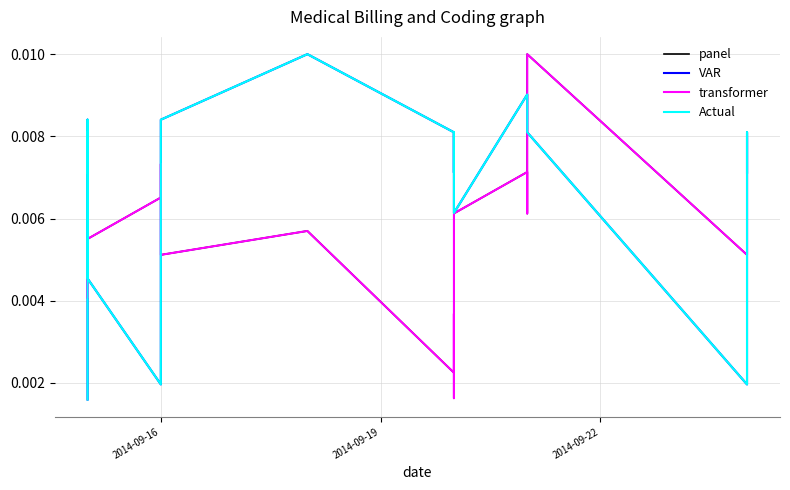

Does the chart have visible grid lines?

Yes